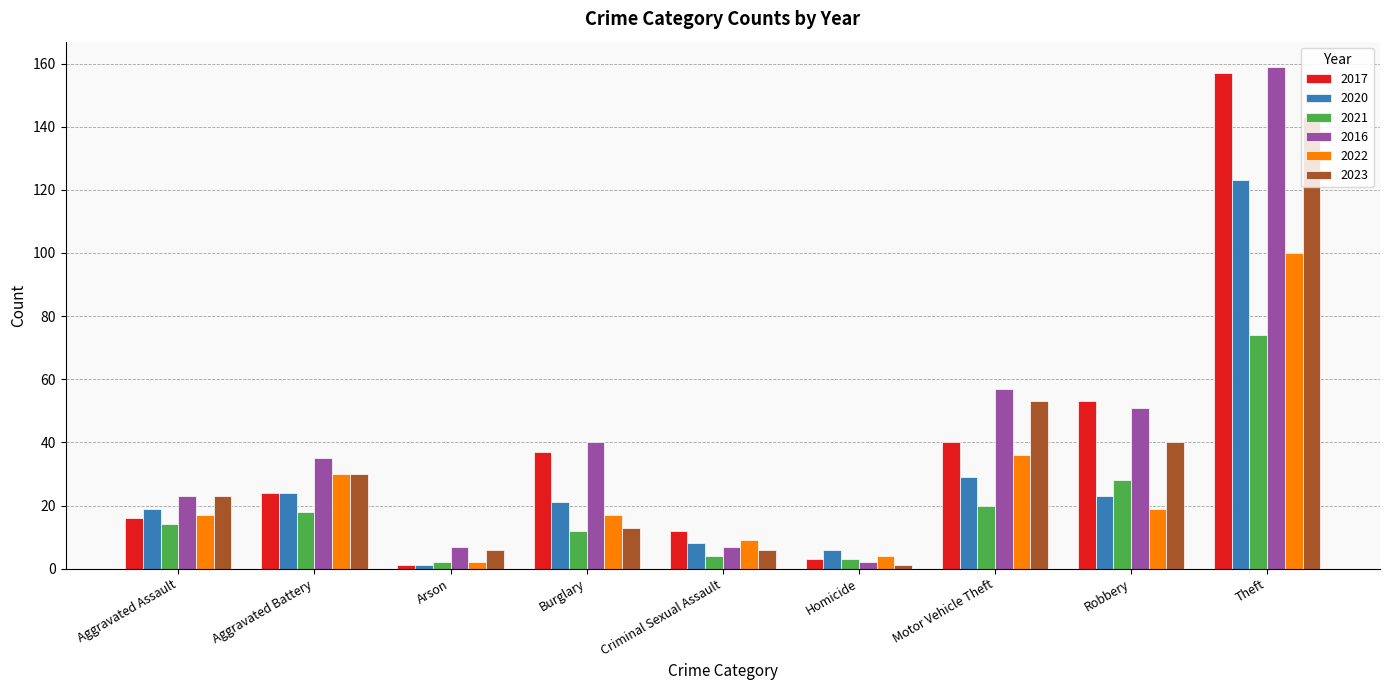

What position from the right is Burglary?

6